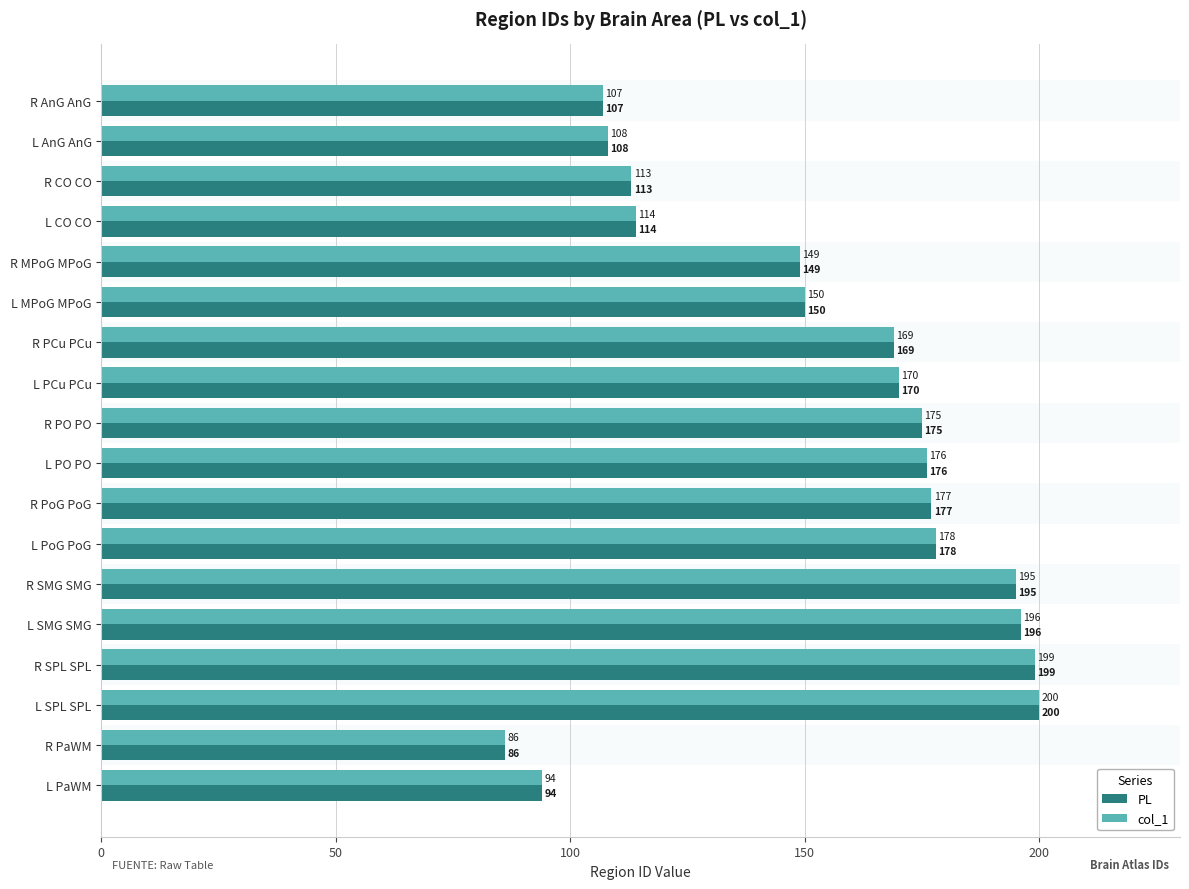

The value of col_1 at L AnG AnG is 108. True or false?

True